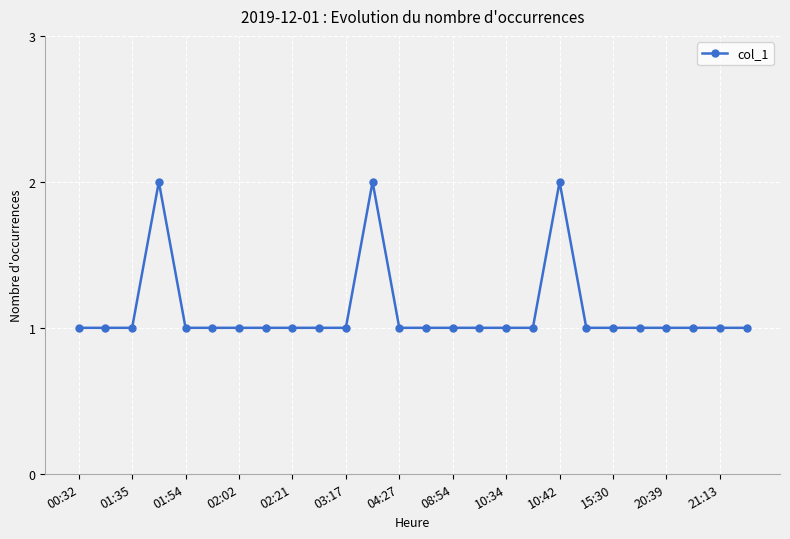

What is the sum of all values?

29